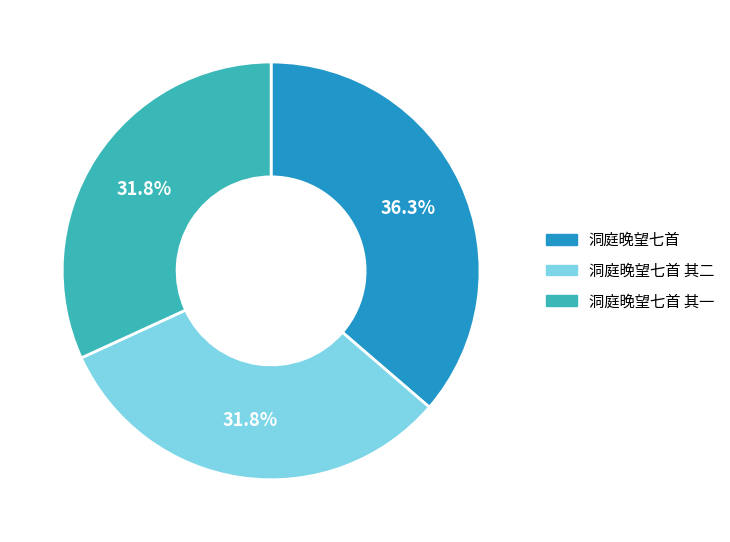

Is it true that 洞庭晚望七首 其二 is 32% of the pie?

True